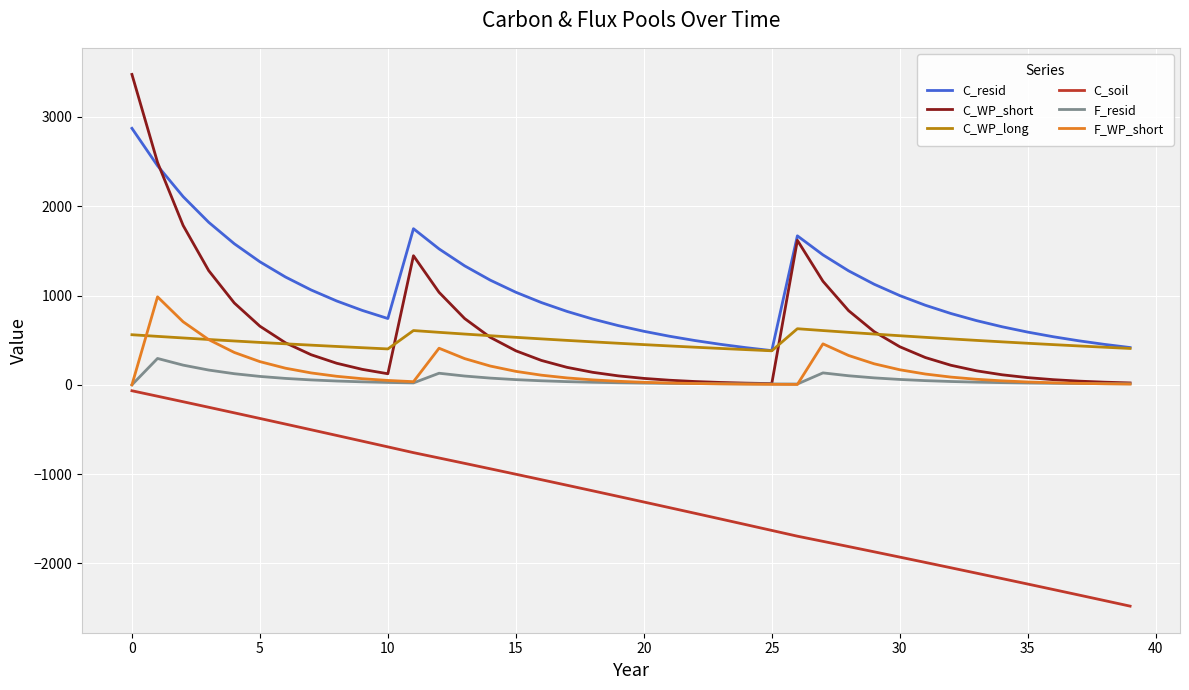

True or false: C_resid and F_resid intersect in this chart.

False